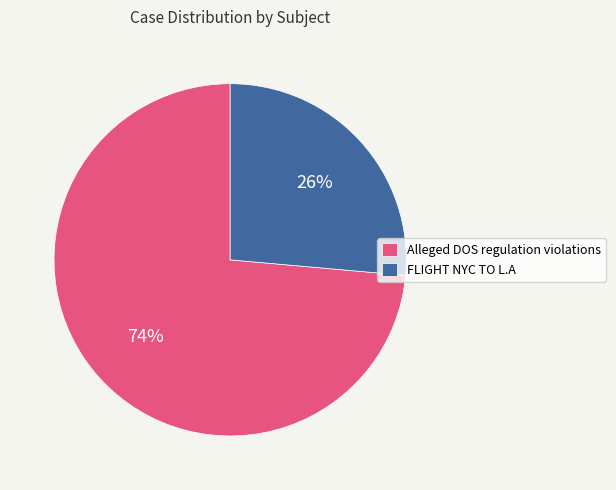

Which category has the smallest portion of the pie?

FLIGHT NYC TO L.A